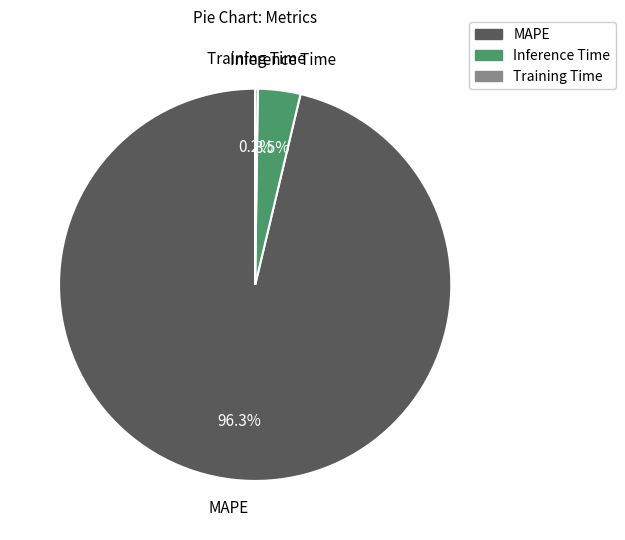

How much of the chart is everything except Inference Time?

96.5%